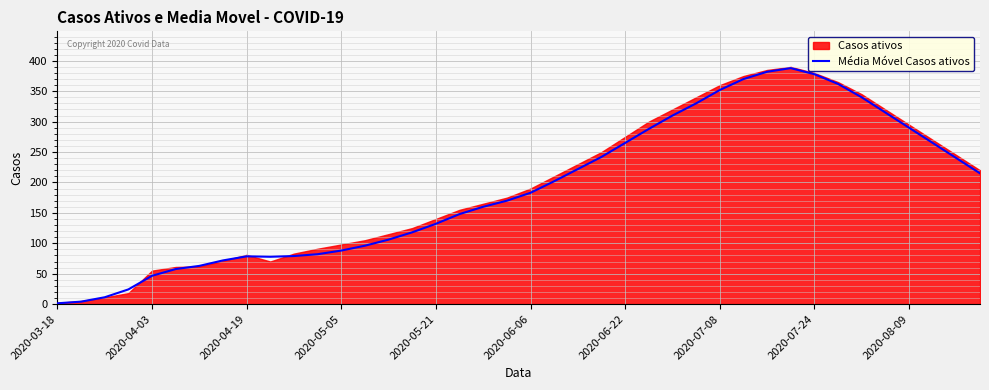

Is it true that Média Móvel Casos ativos equals 290.0 at 2020-08-09?

True